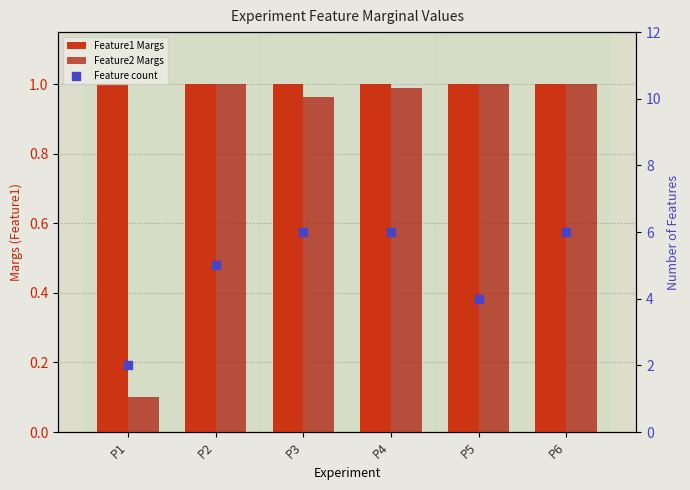

At how many categories does at least one series exceed 0?

6